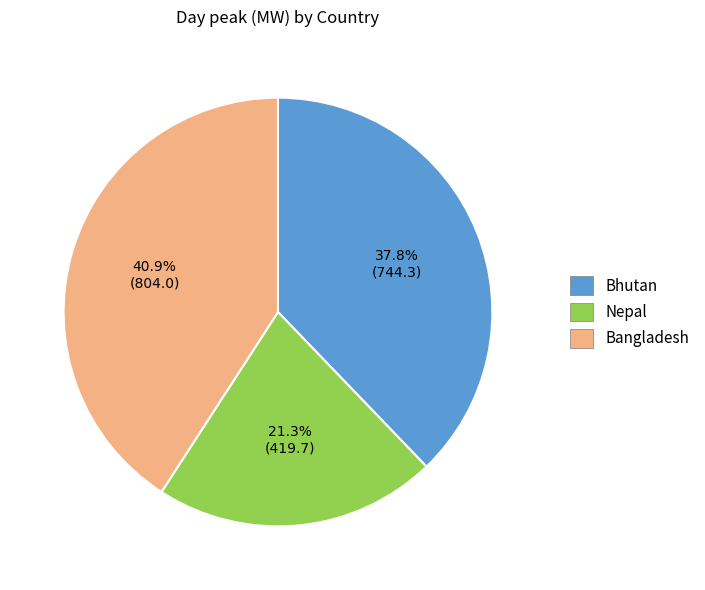

To the nearest percent, what portion does Nepal represent?

21%